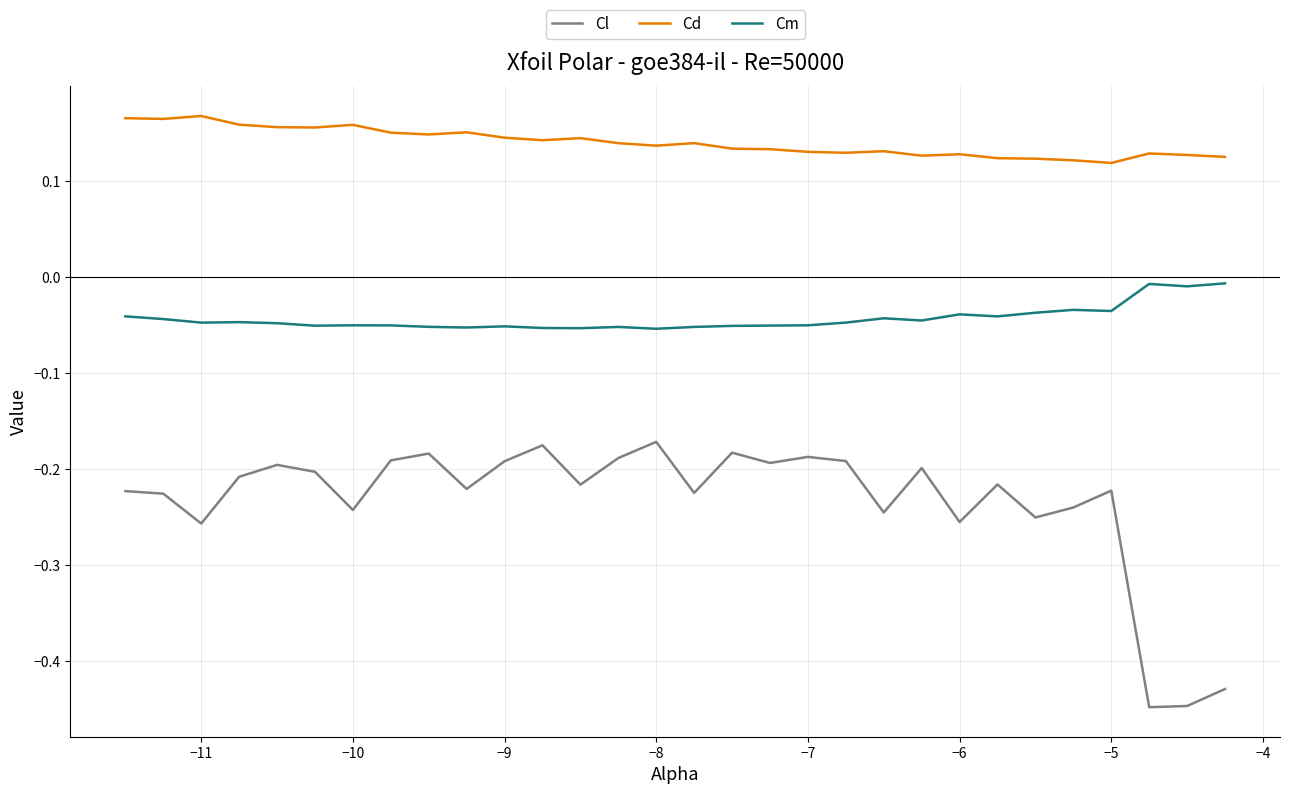

Which series has the largest range (max minus min)?

Cl